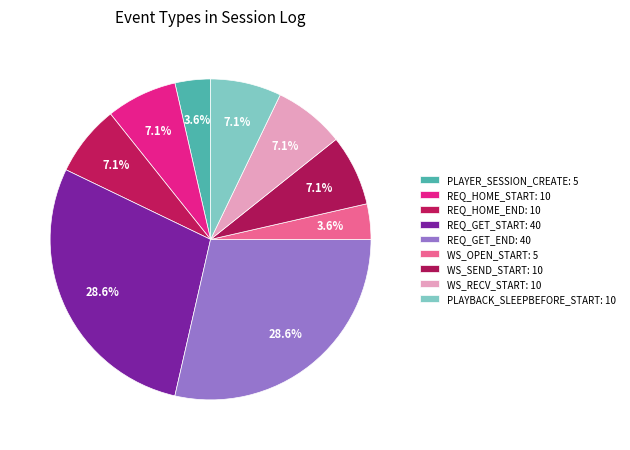

Rank the categories by value from lowest to highest.

PLAYER_SESSION_CREATE, WS_OPEN_START, REQ_HOME_START, REQ_HOME_END, WS_SEND_START, WS_RECV_START, PLAYBACK_SLEEPBEFORE_START, REQ_GET_START, REQ_GET_END